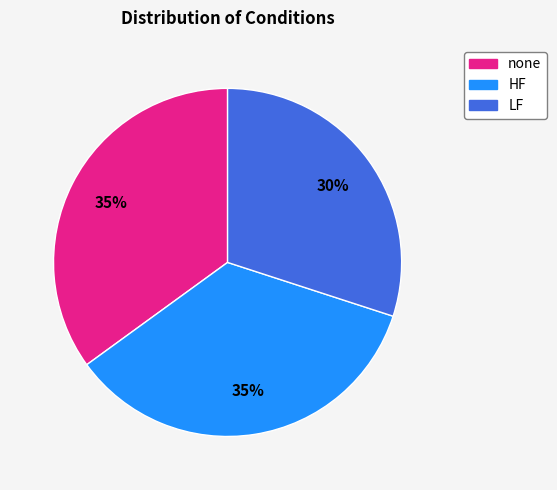

What is the smallest slice in the pie chart?

LF